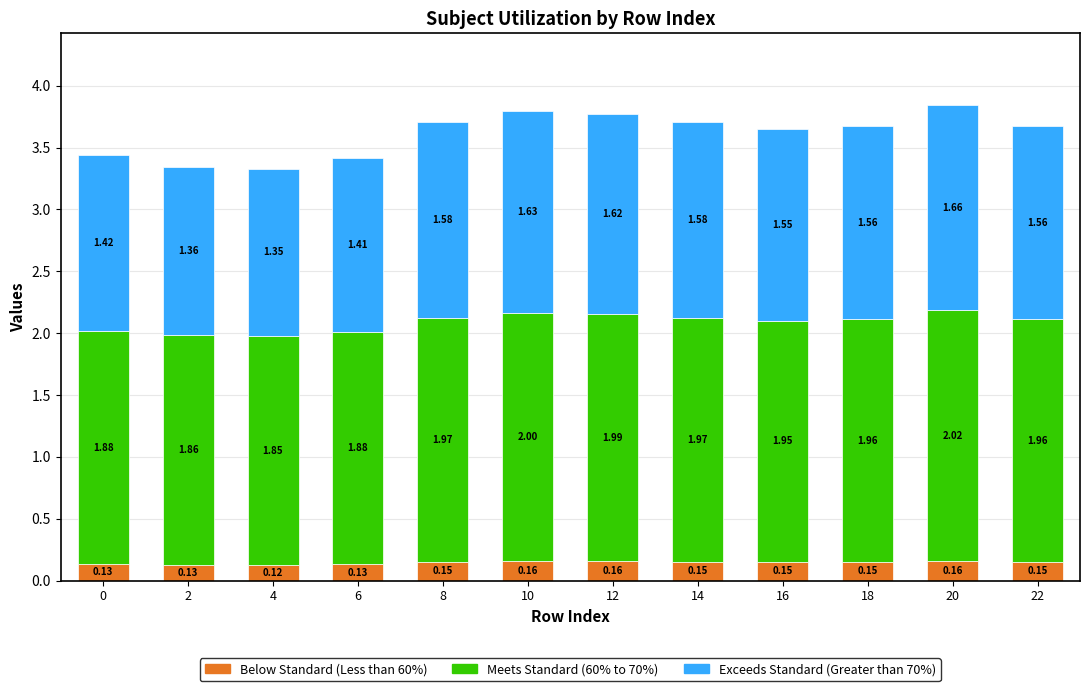

At which category is the sum across all series the highest?

20